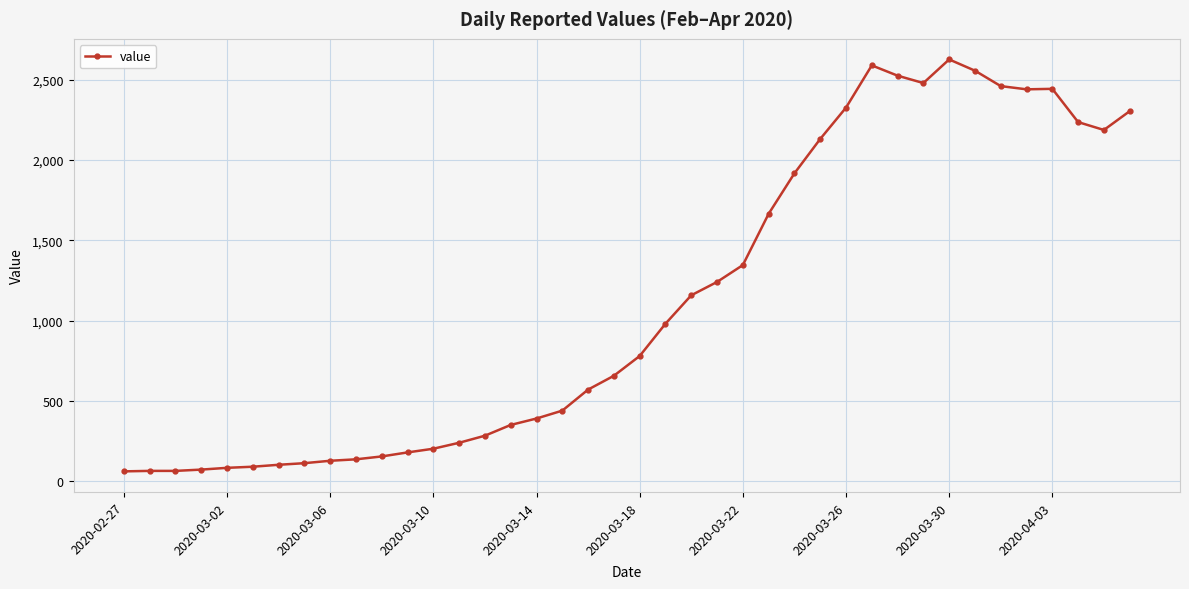

True or false: there are more than 2 points higher than both neighbors.

True